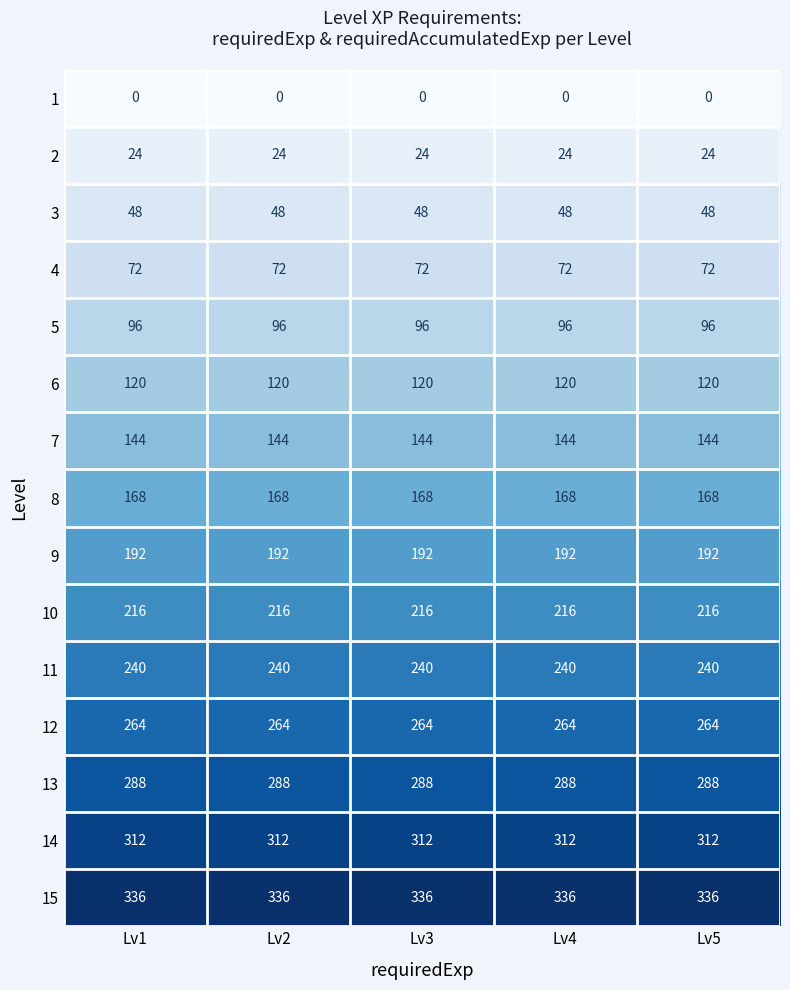

What is the average value of the 14 series?

312